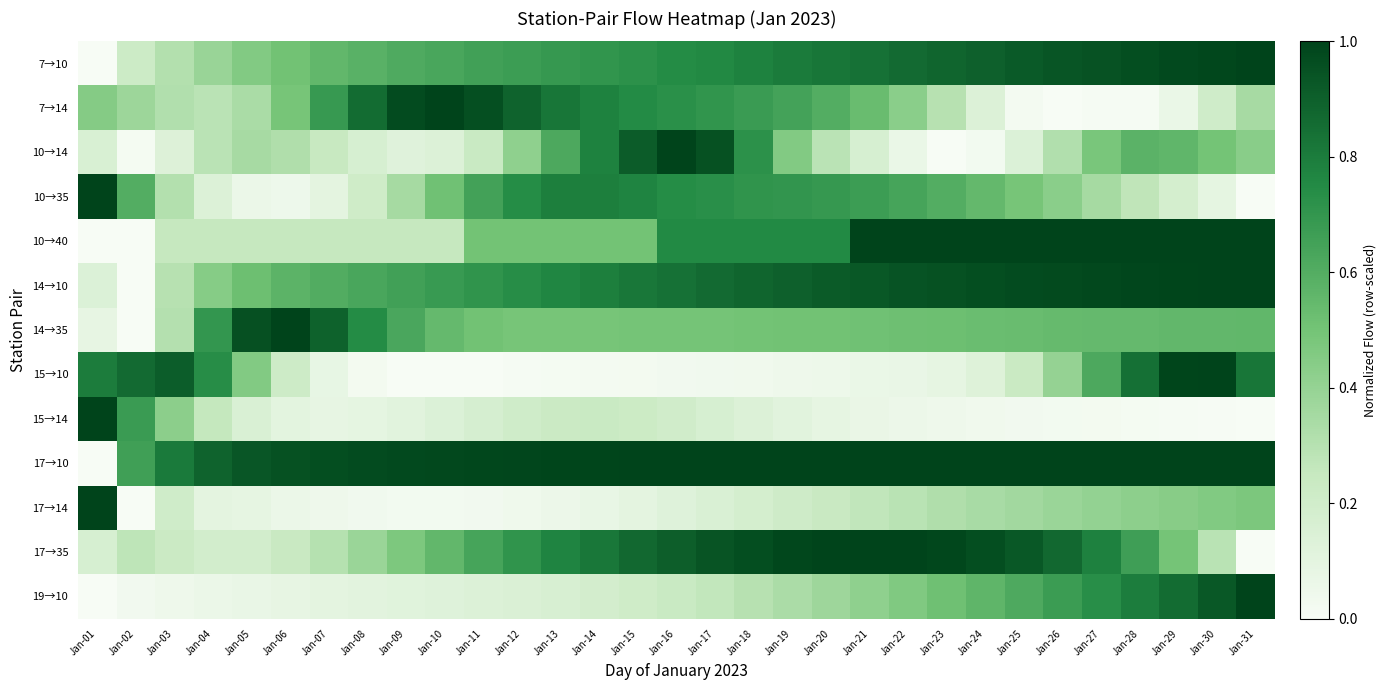

Which label corresponds to the largest value in the chart?

Jan-31